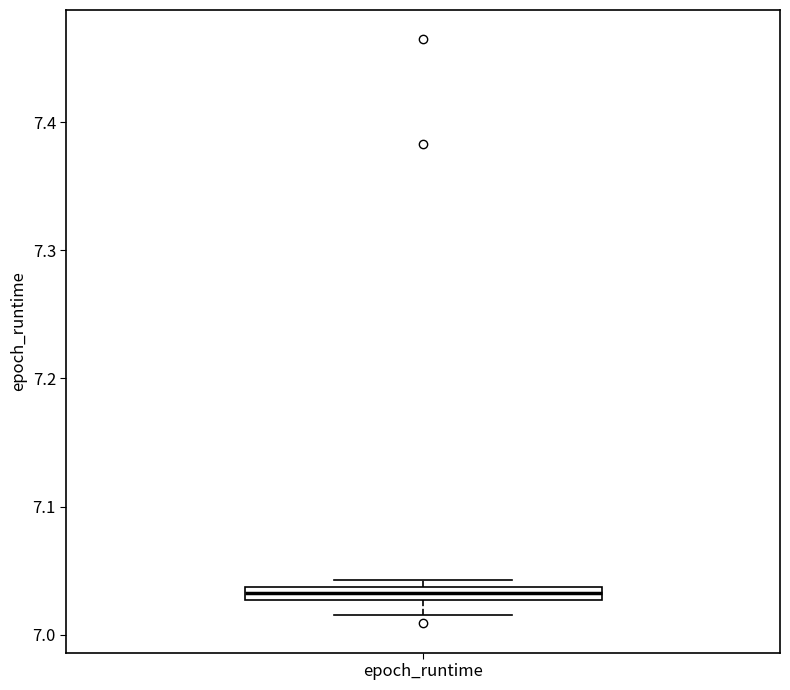

Where is the lower edge of the box for epoch_runtime on the y-axis? The values are not printed on the chart, so give them approximately, as read against the axis.

7.03